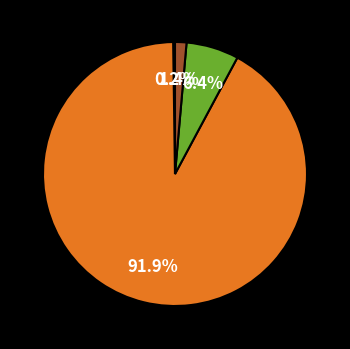

Is there any slice that represents more than half of the pie?

Yes